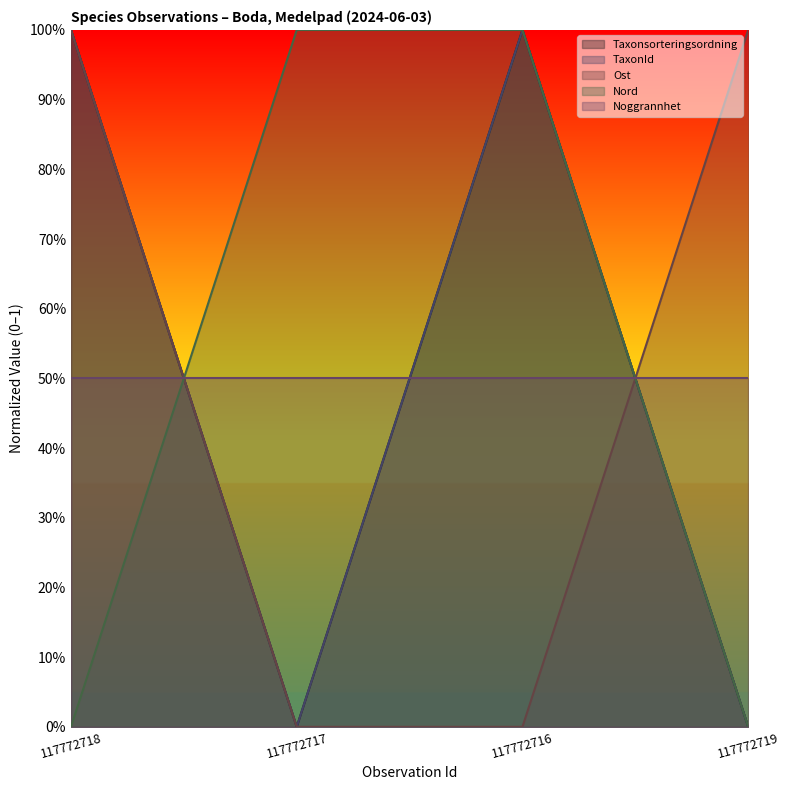

True or false: TaxonId has a value of 1 at 117772716.

True